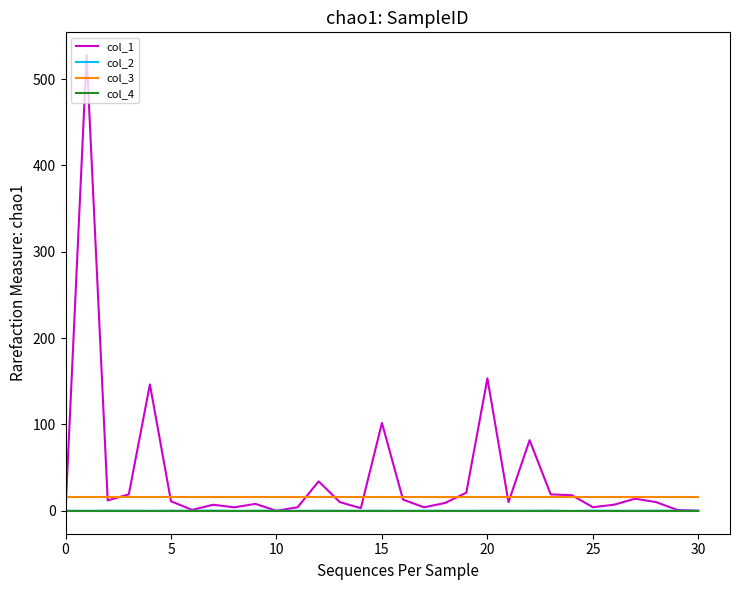

Is this an area chart (filled region under the line)?

No